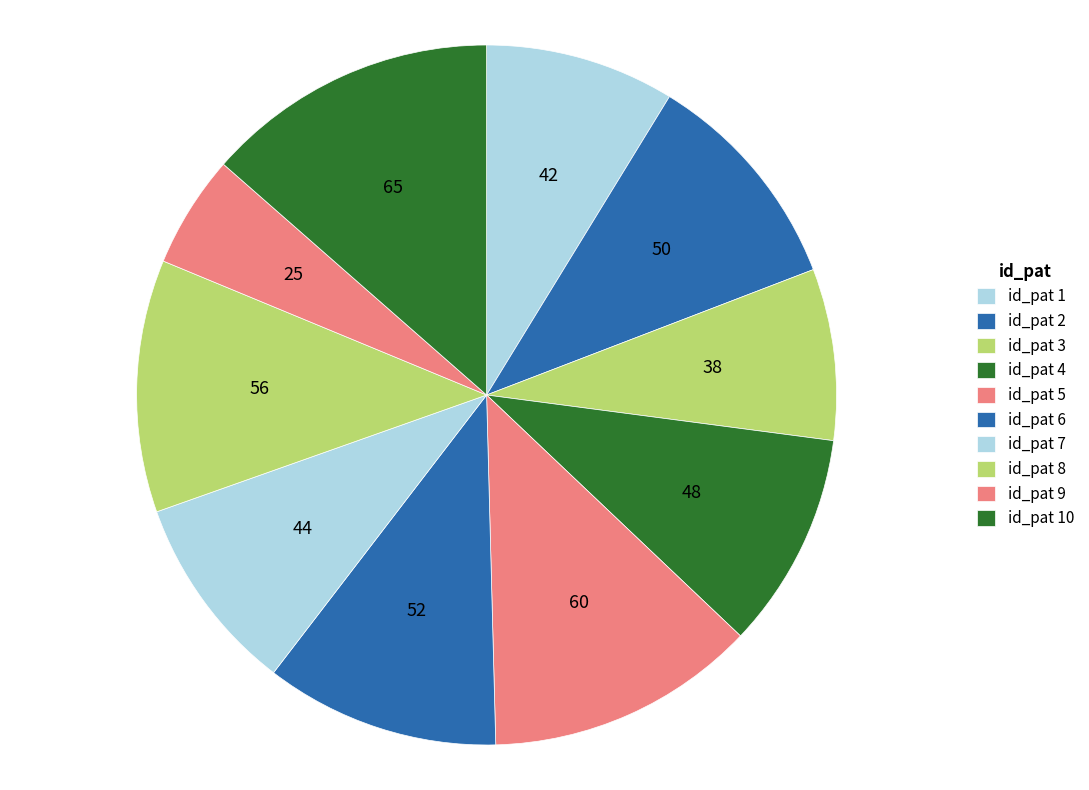

Which slice is the largest?

10